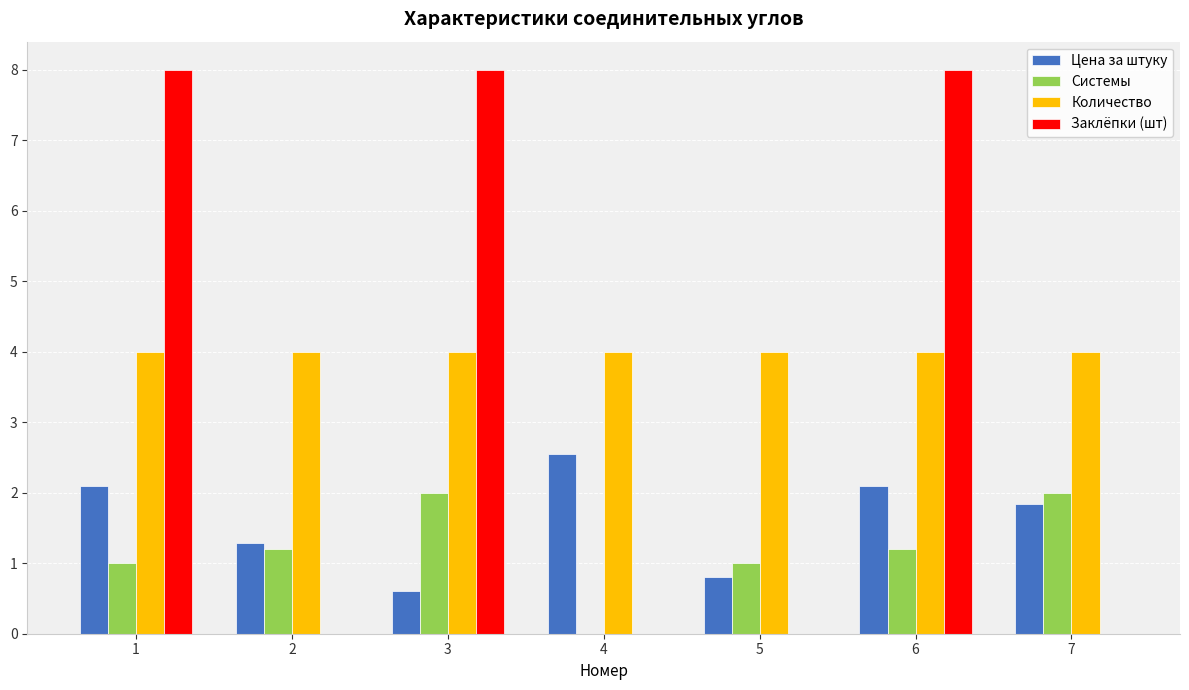

The value of Цена за штуку at 7 is 1.8. True or false?

True